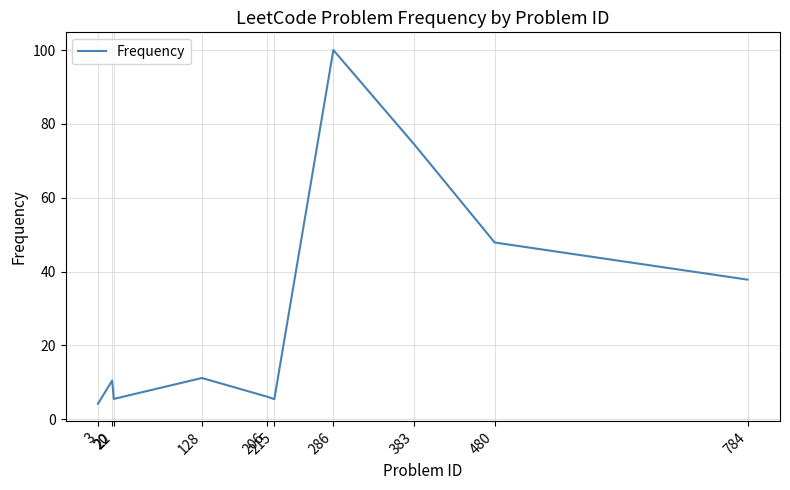

At which category does the data reach its first local valley?

22